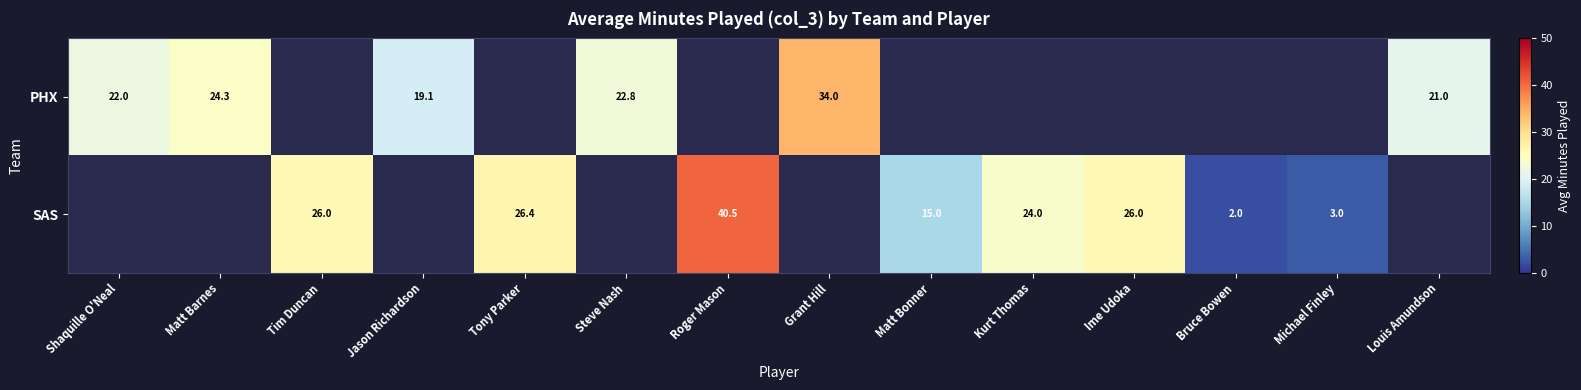

Is it true that PHX equals 28.9 at Louis Amundson?

False